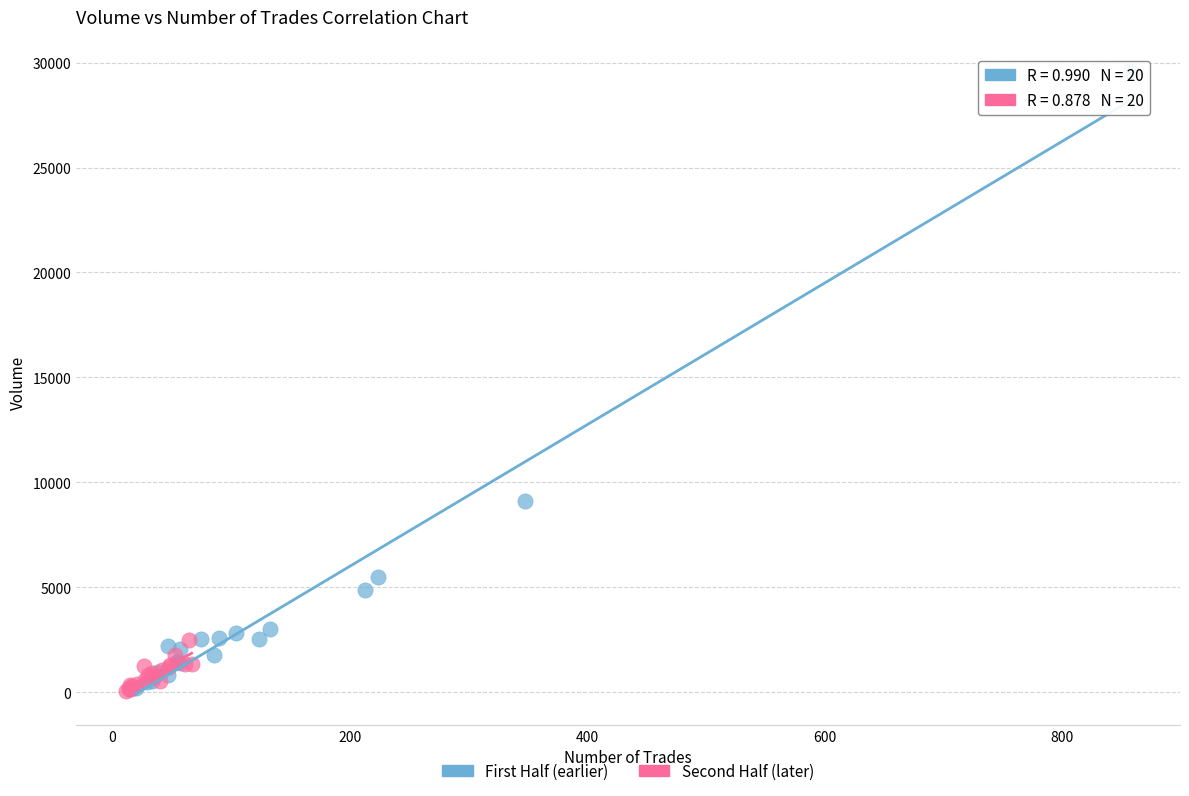

Which series reaches the maximum Y coordinate?

First Half (earlier)